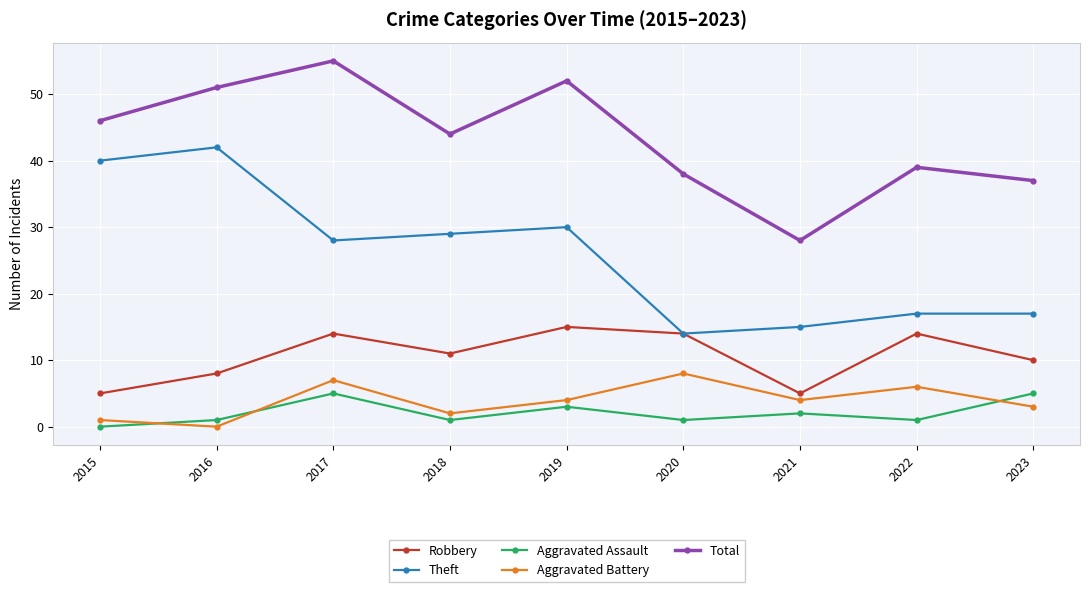

True or false: Total has more than 2 interior local peaks.

True